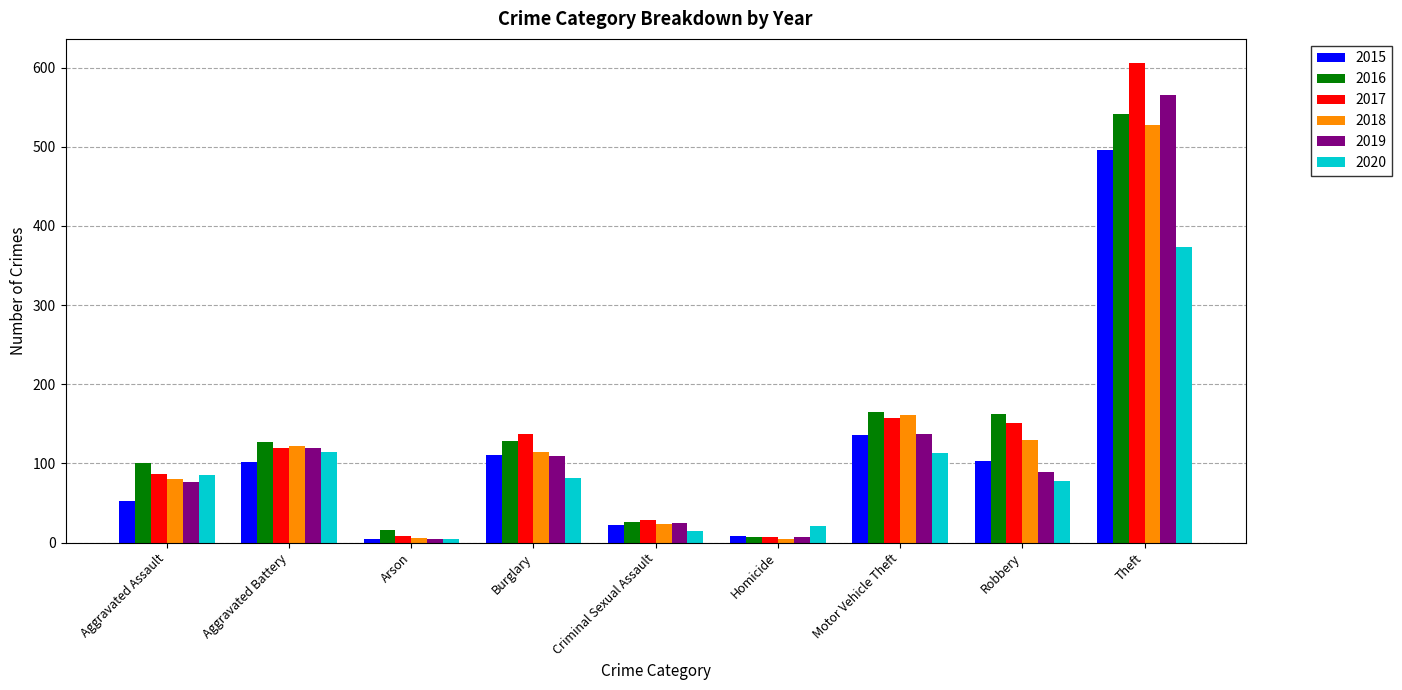

What is the maximum value shown in the chart?

606